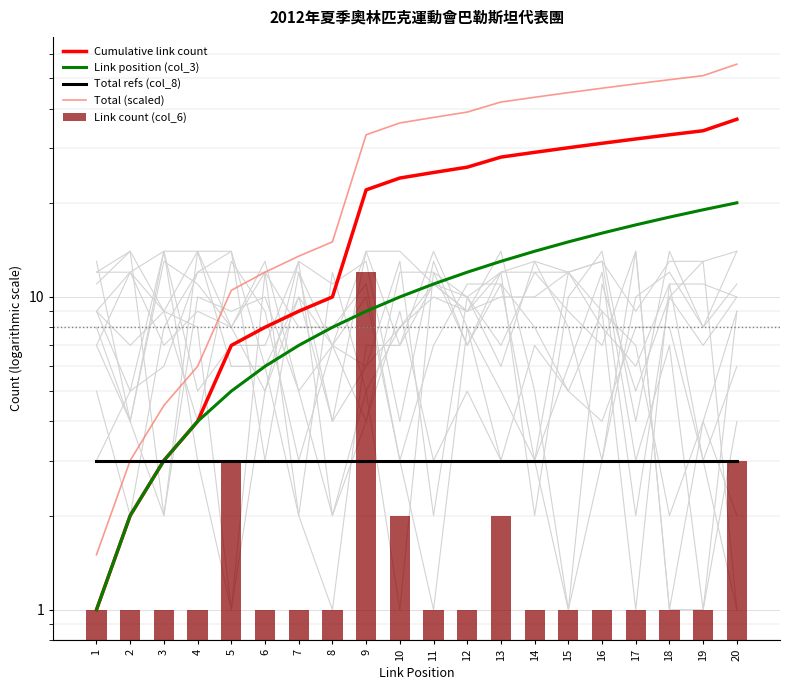

List the labels in order of Link position (col_3) value, smallest first.

1, 2, 3, 4, 5, 6, 7, 8, 9, 10, 11, 12, 13, 14, 15, 16, 17, 18, 19, 20